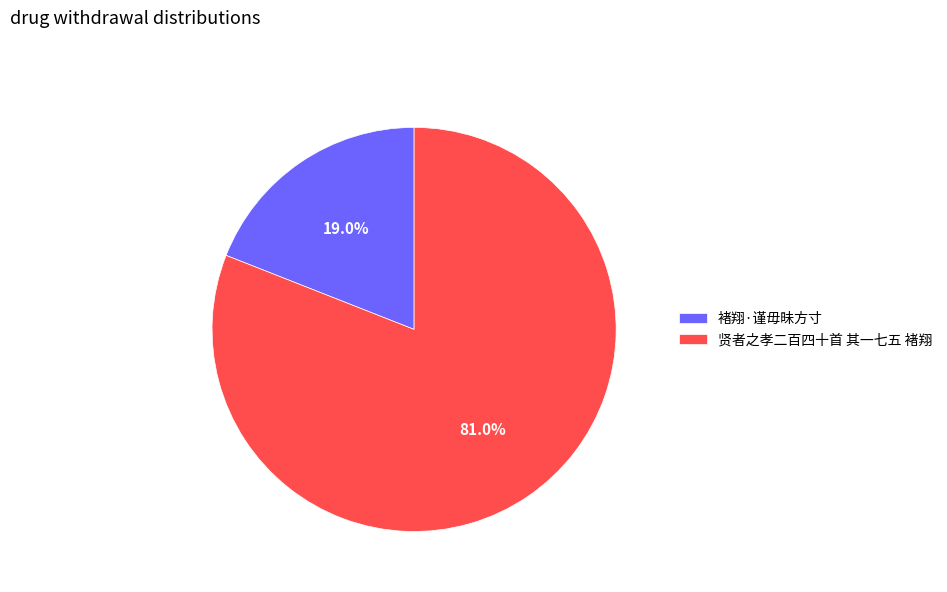

Is there a majority slice in this chart?

Yes